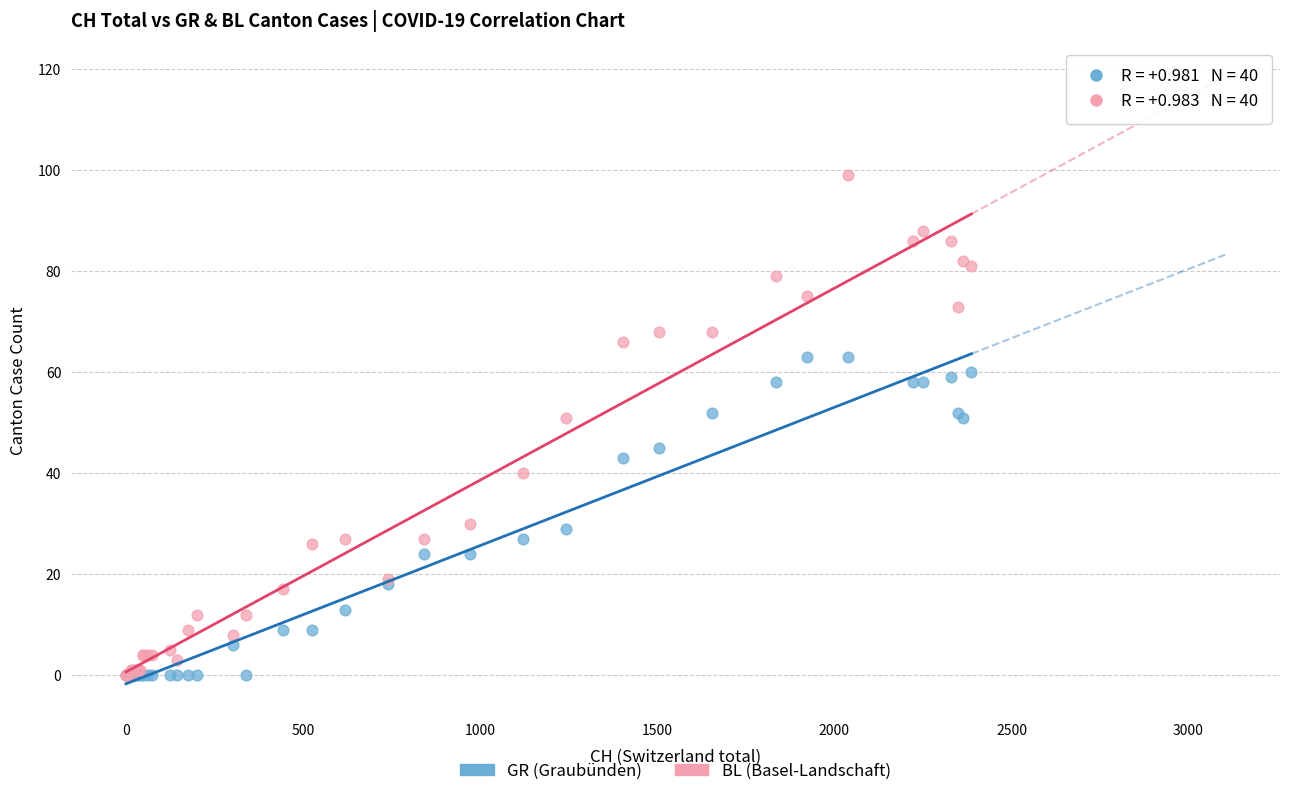

Which series reaches the maximum Y coordinate?

BL (Basel-Landschaft)